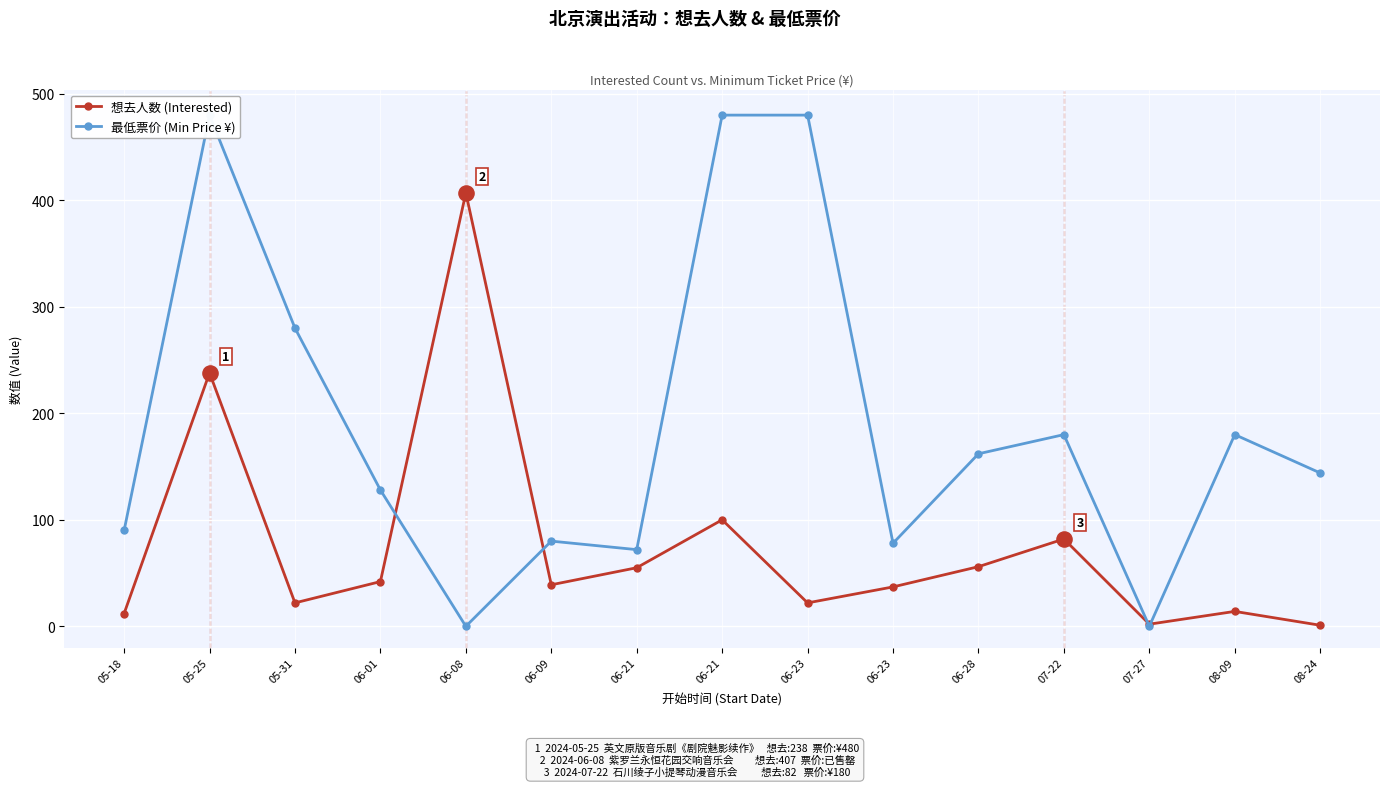

Which series contains the highest Y value?

最低票价 (Min Price ¥)